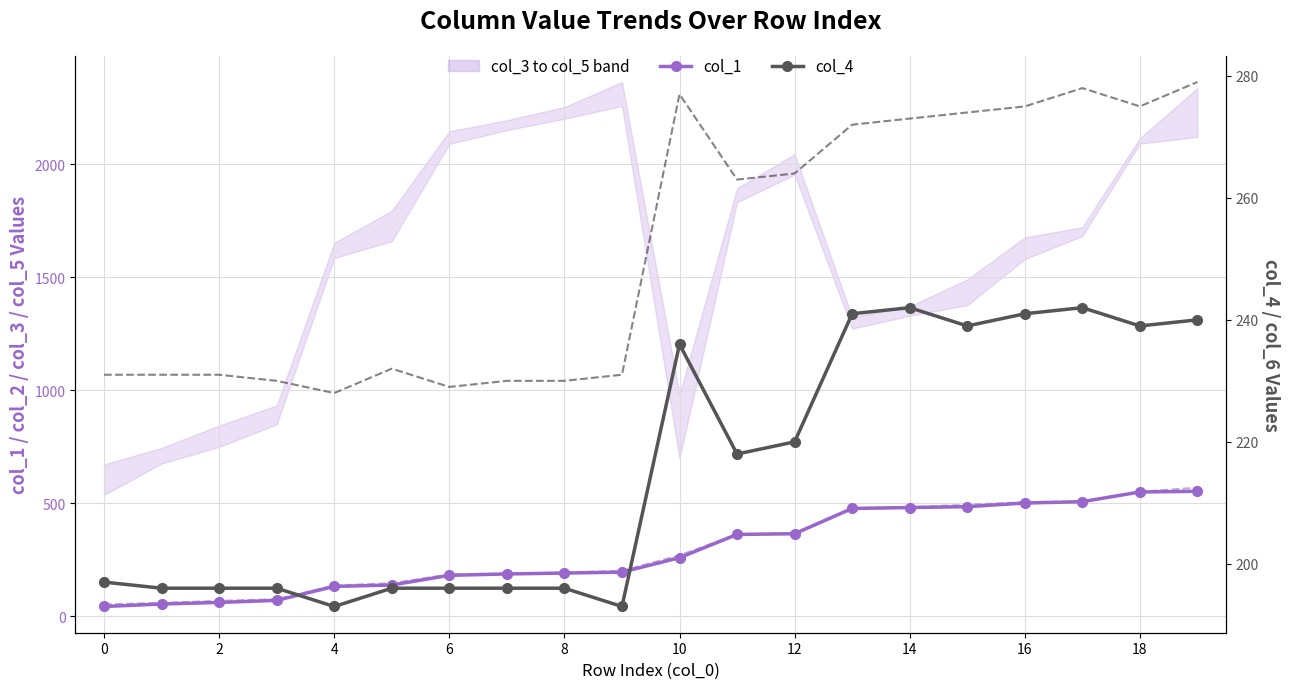

Is it true that col_4 equals 280 at 6?

False